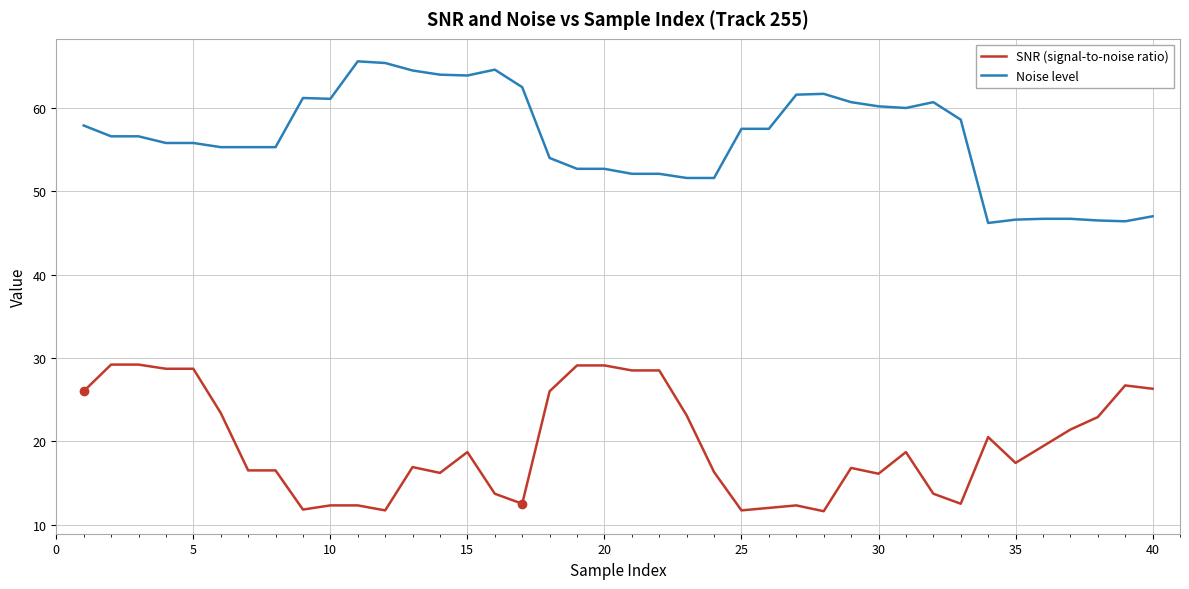

What is the maximum value shown in the chart?

65.6